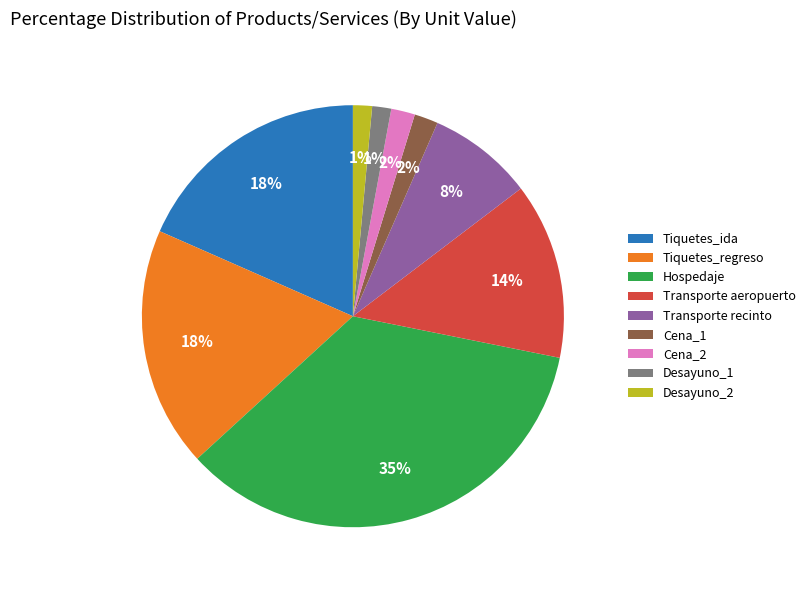

True or false: Desayuno_1 accounts for 1% of the total.

True